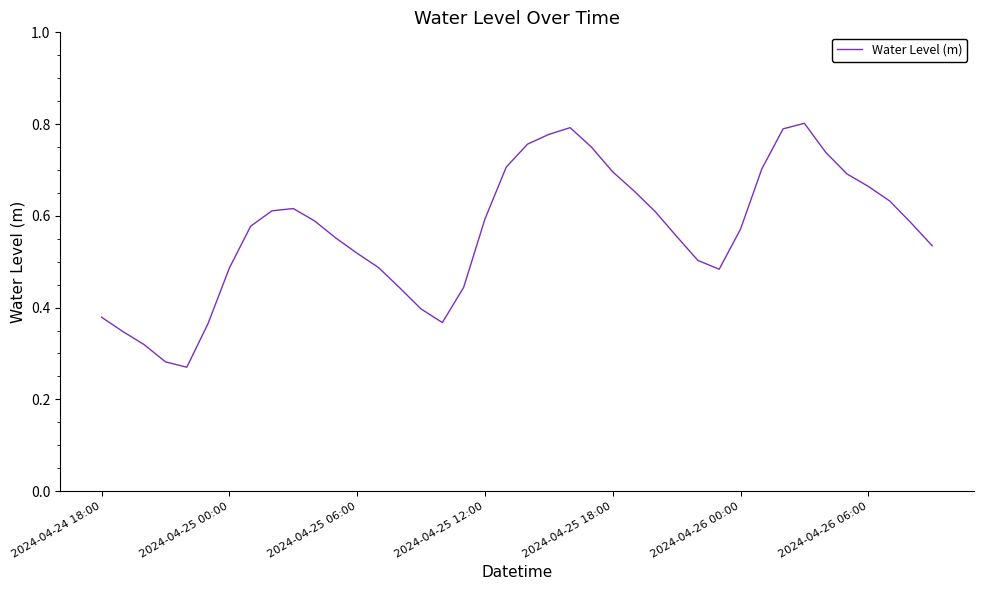

Where is the first local maximum?

9